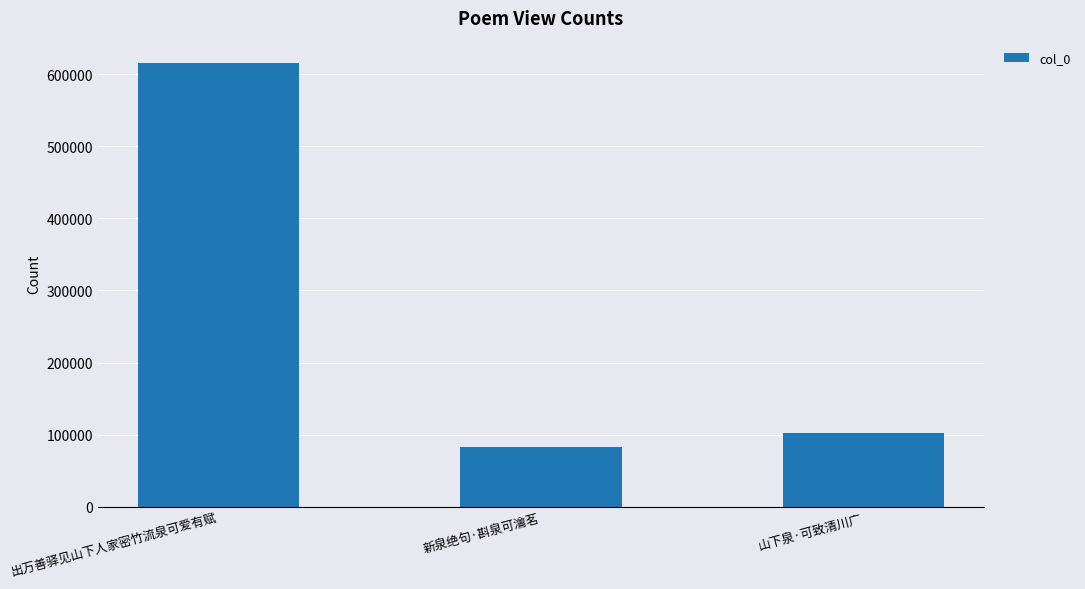

How many distinct data groups are displayed?

1